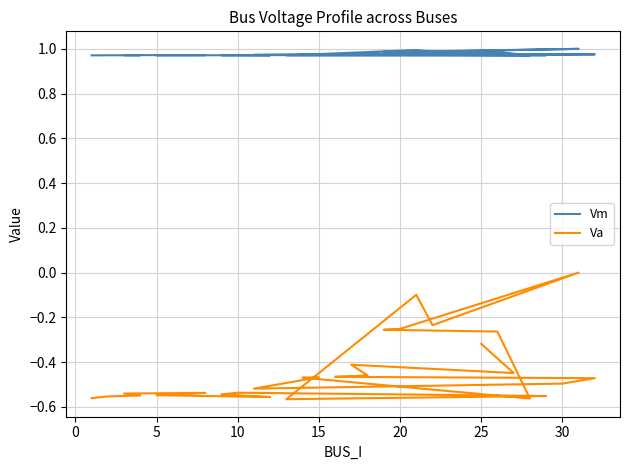

True or false: Va and Vm cross at least once.

False